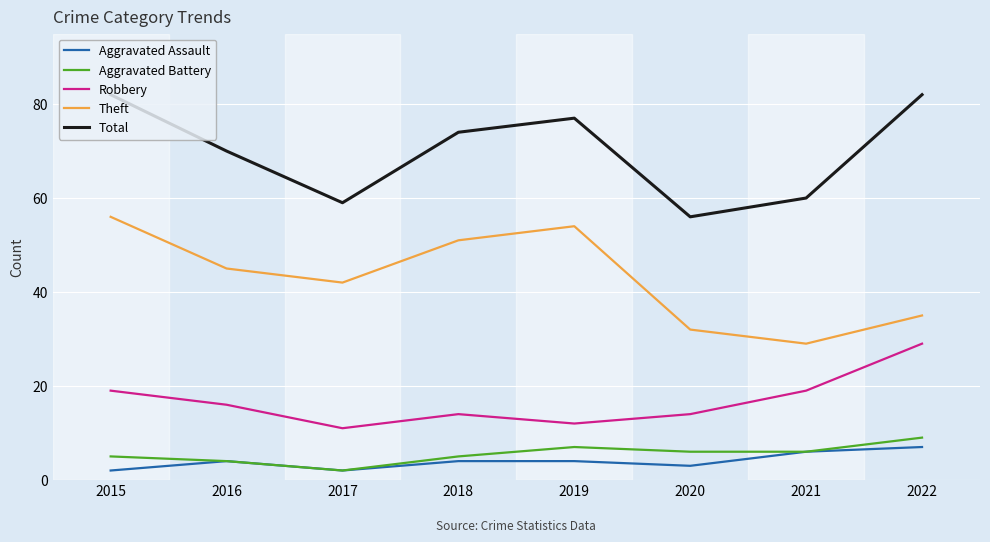

What is the maximum value shown in the chart?

82